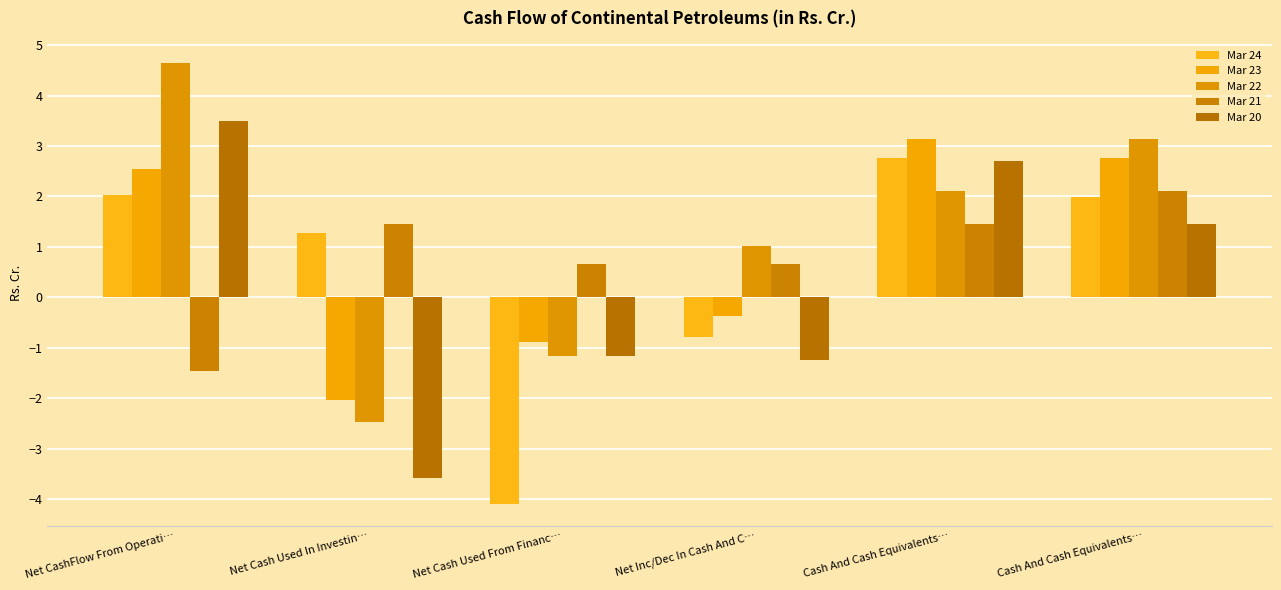

How many bars are there in total?

30